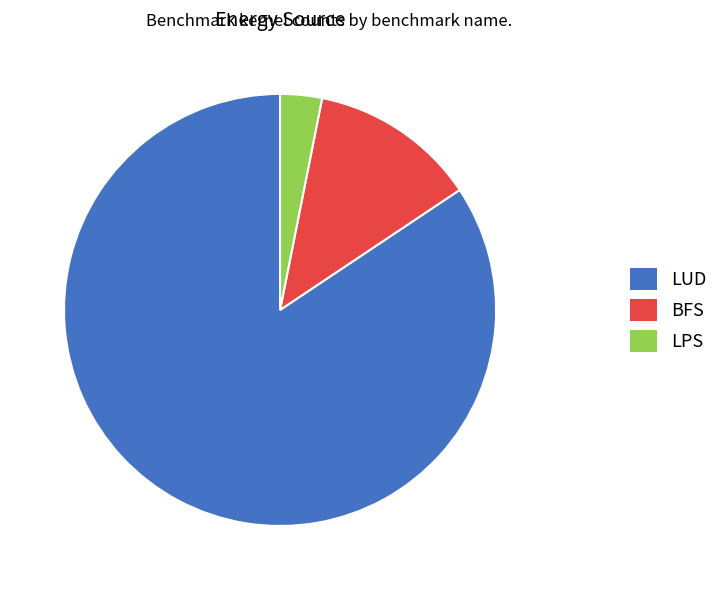

How many segments does this pie chart have?

3